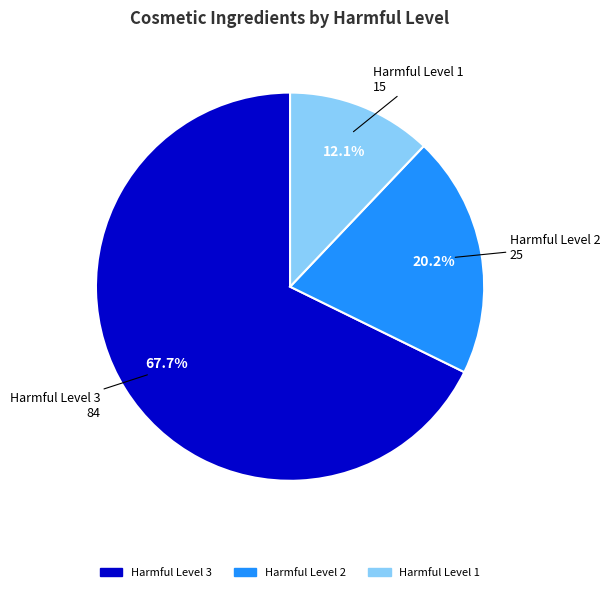

Rank the categories by value from highest to lowest.

Harmful Level 3, Harmful Level 2, Harmful Level 1